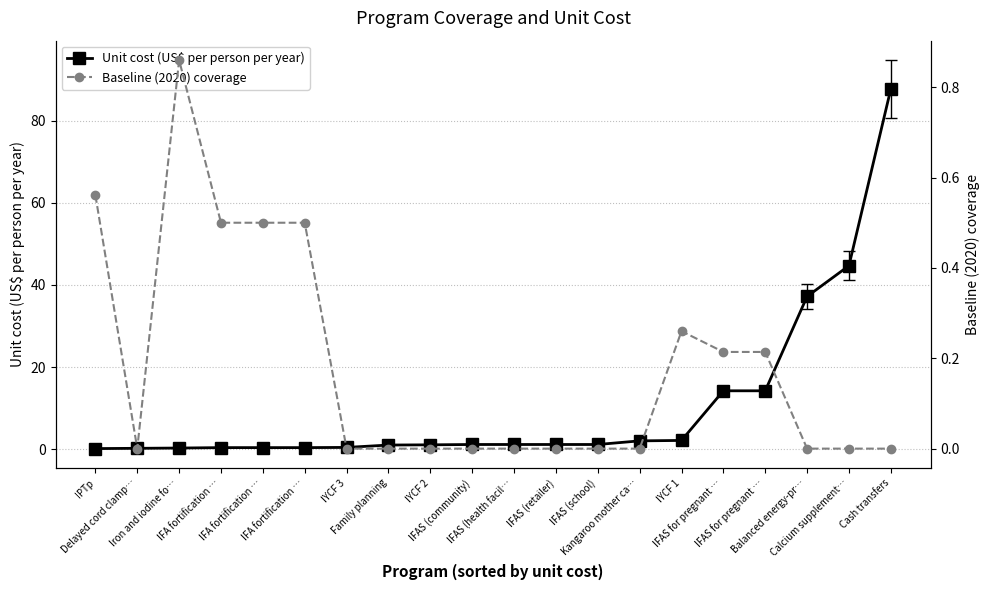

Between IFAS (school) and IFAS for pregnant …, which series saw the biggest shift?

Unit cost (US$ per person per year)